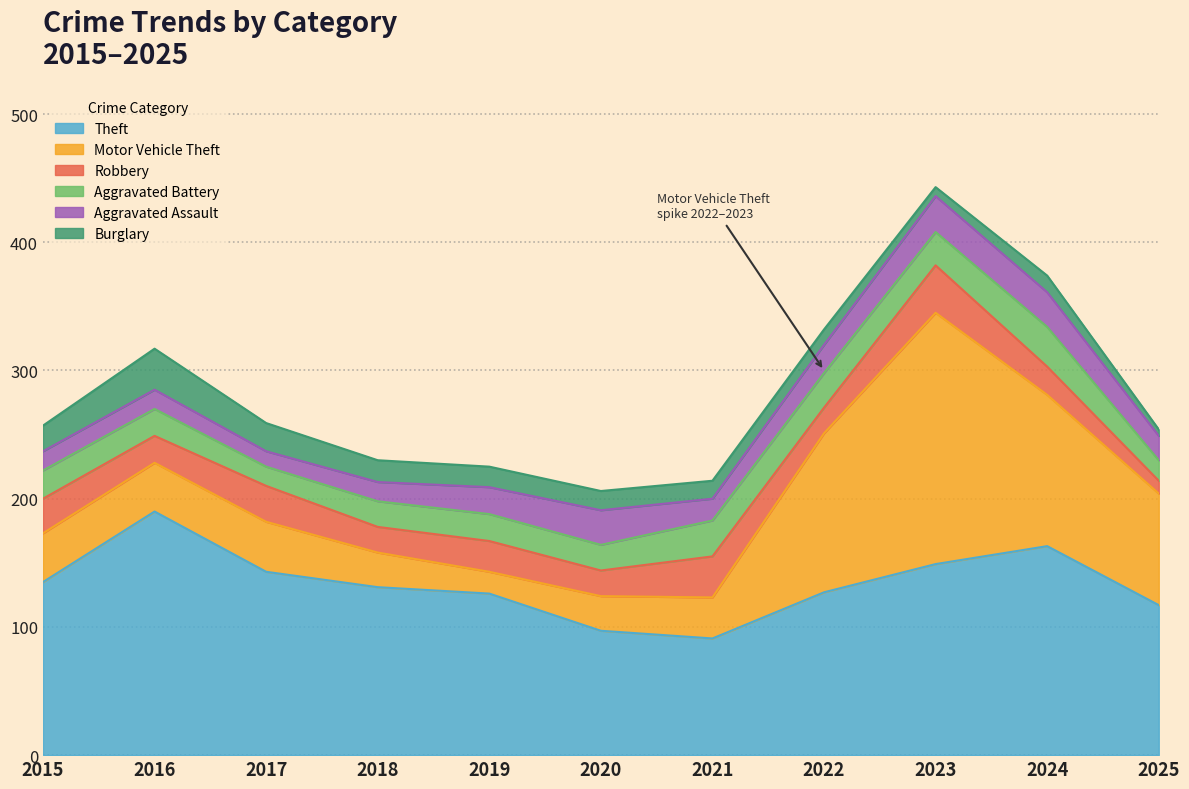

Which category has the highest value across all series?

2023